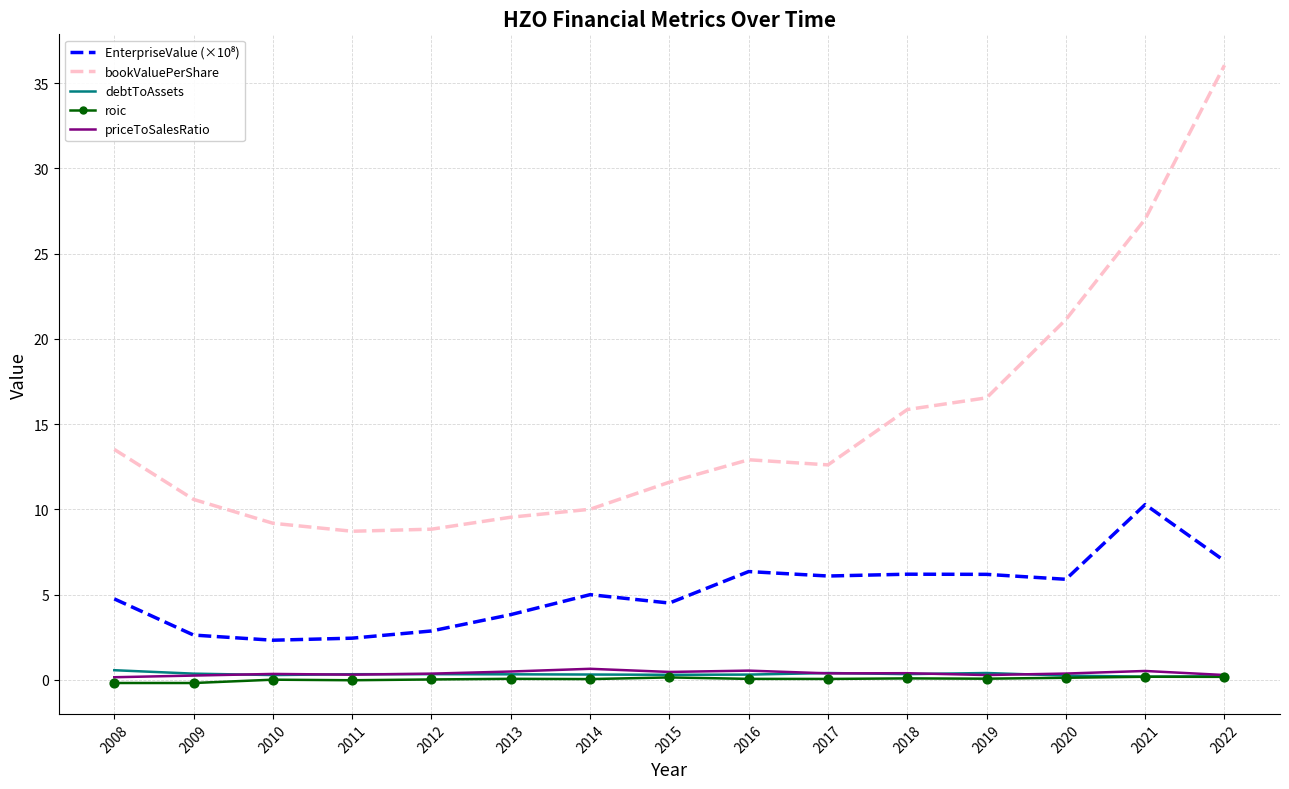

At how many categories does at least one series exceed 1?

15